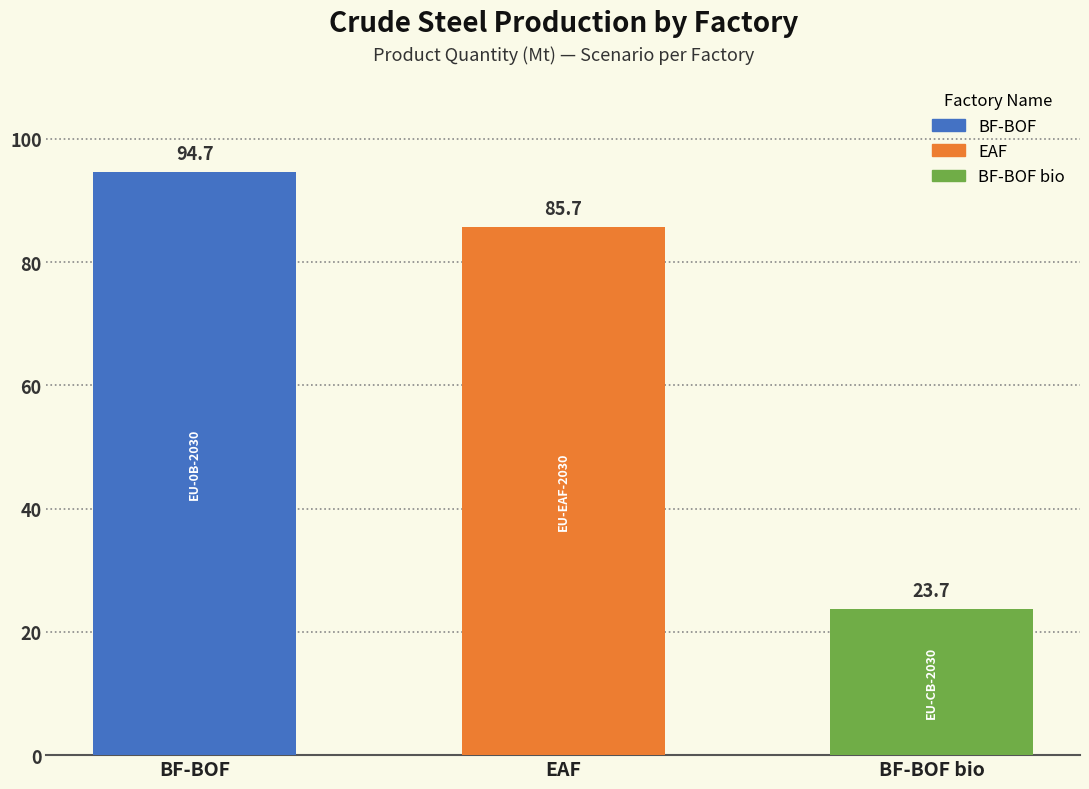

Is it true that the value at BF-BOF bio is 7.2?

False